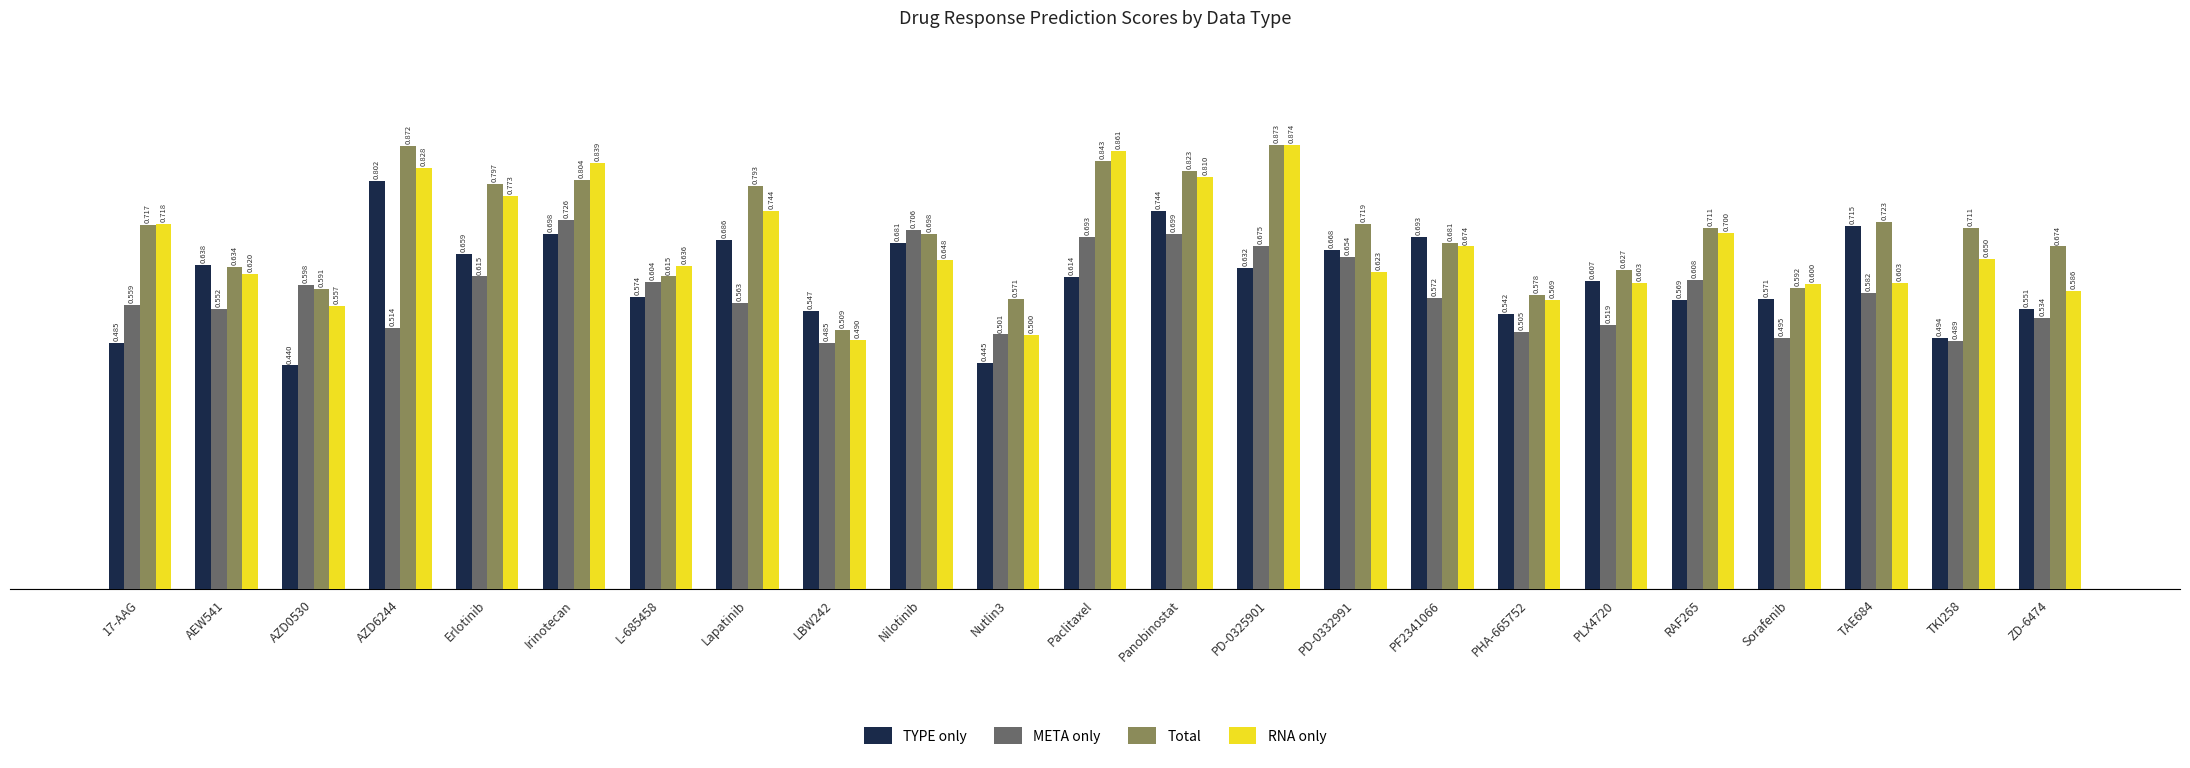

What is the average value of the META only series?

0.6